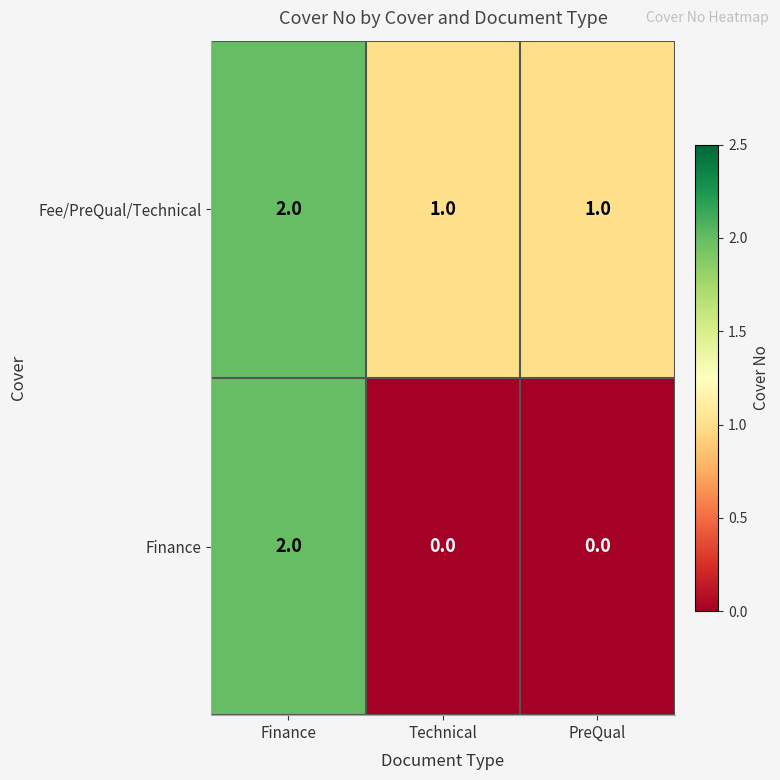

At which category is the sum across all series the highest?

Finance